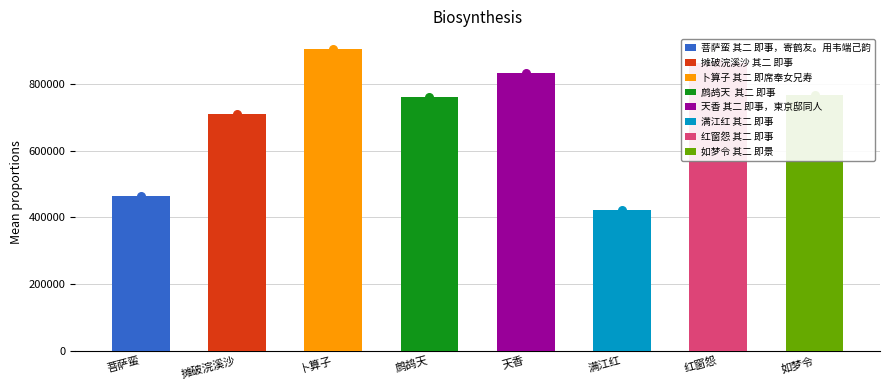

What is the change in value from 卜算子 其二 即席奉女兄寿 to 红窗怨 其二 即事?

-42029